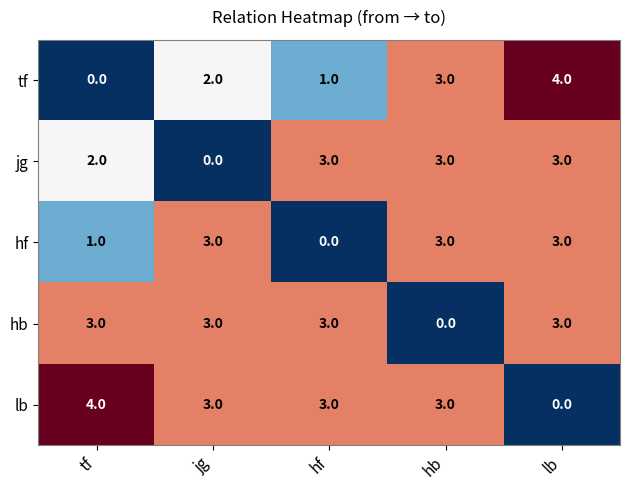

At how many categories does at least one series exceed 0?

5